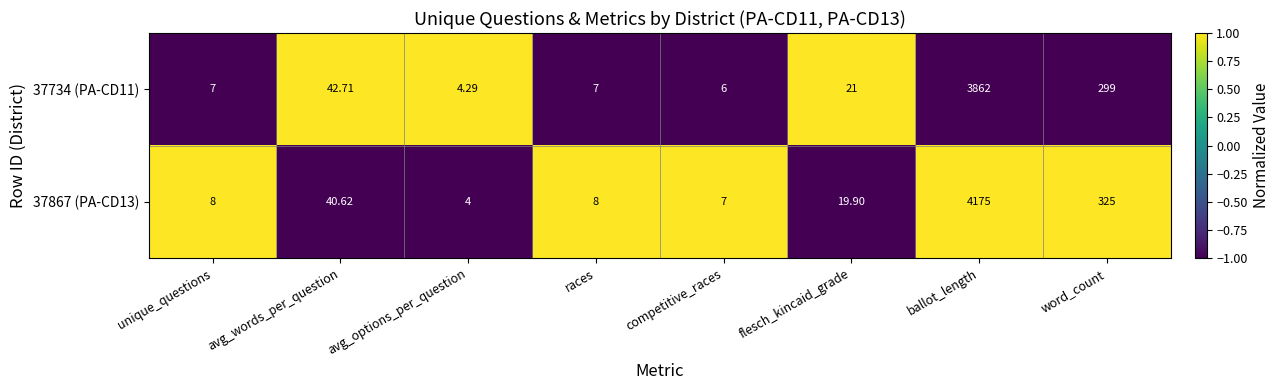

At avg_options_per_question, list the series in order from smallest to largest.

37867 (PA-CD13), 37734 (PA-CD11)